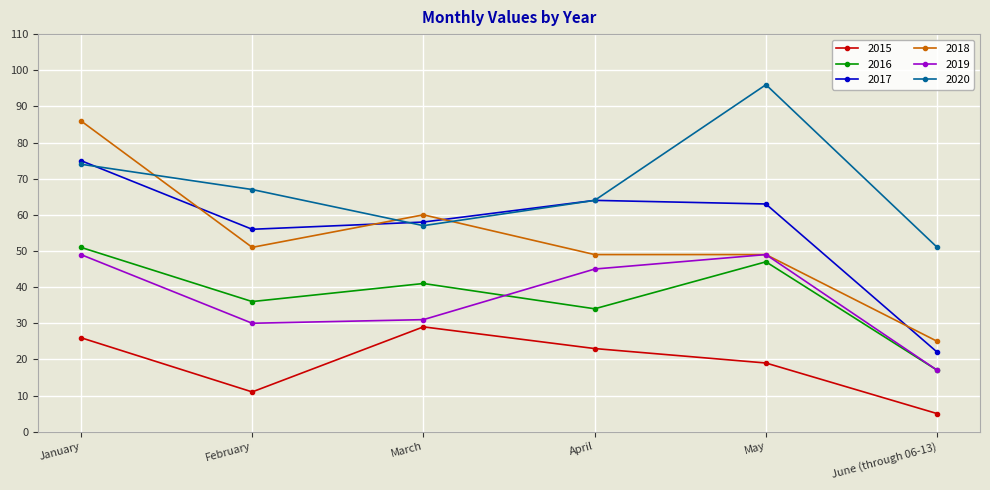

The value of 2016 at April is 34. True or false?

True